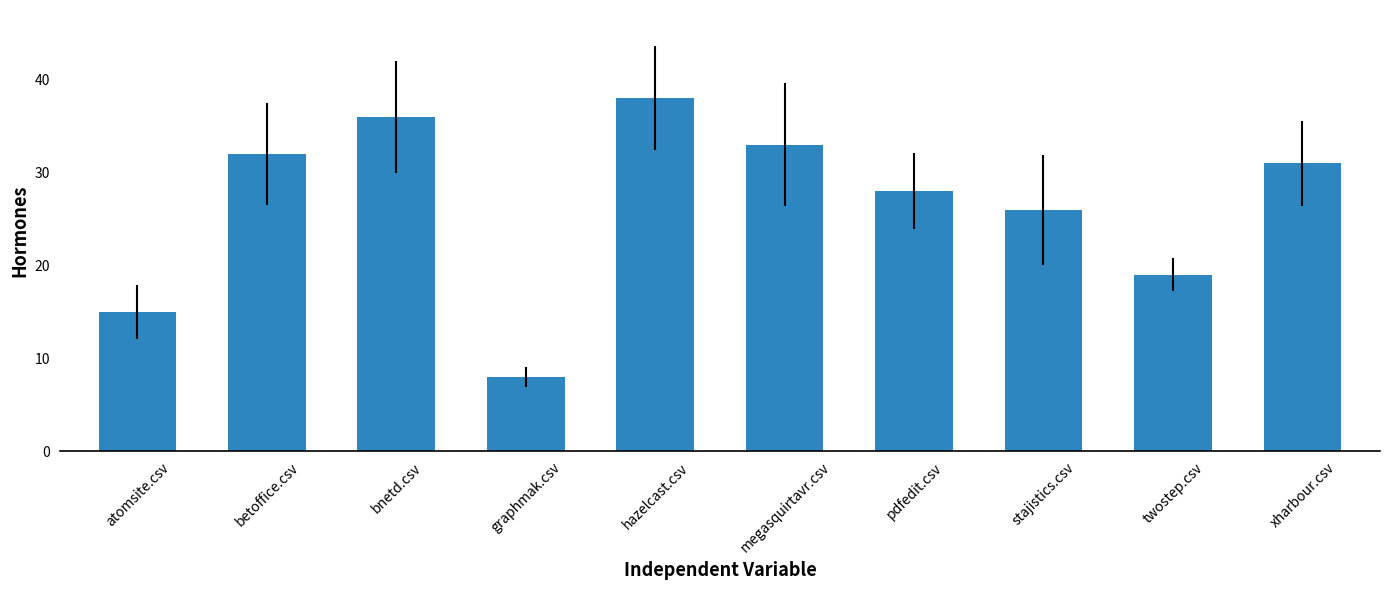

What is the ratio of the value at xharbour.csv to the value at hazelcast.csv?

0.8